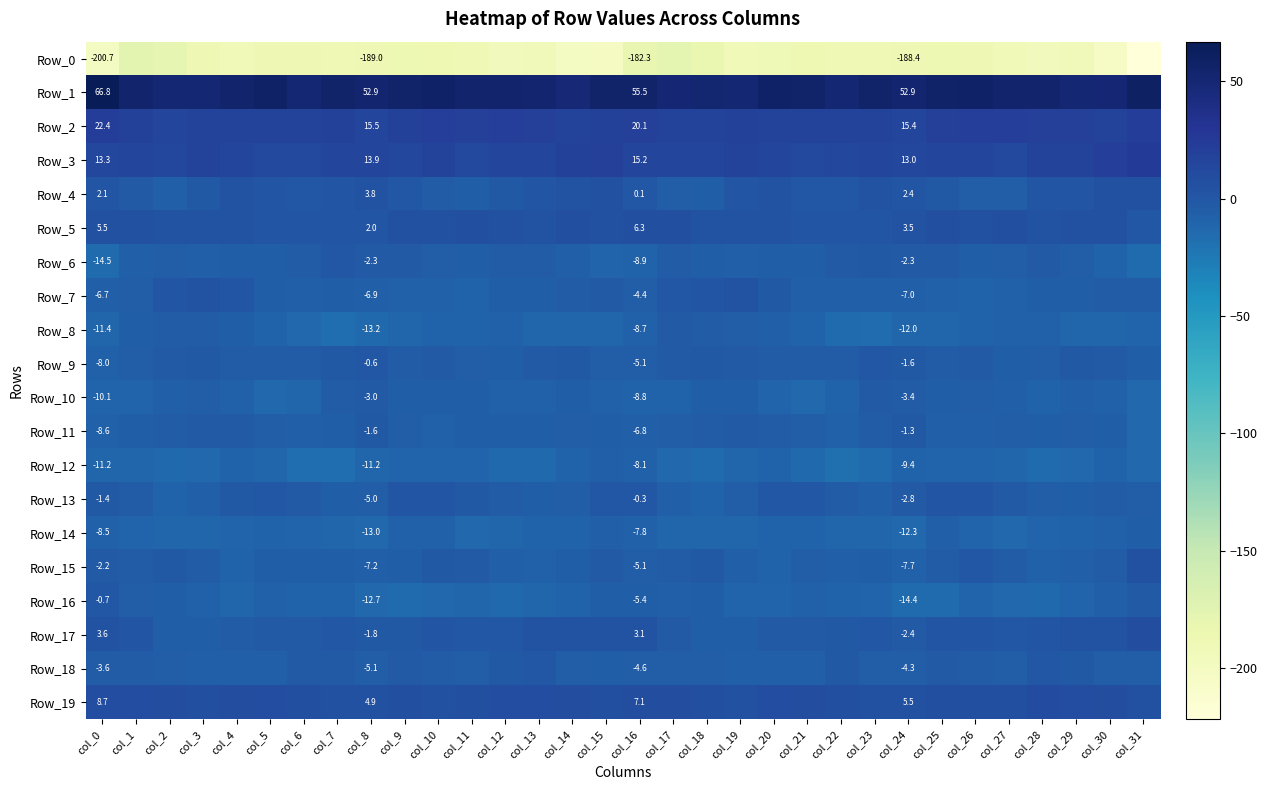

Which series changed the most between col_1 and col_14?

Row_0